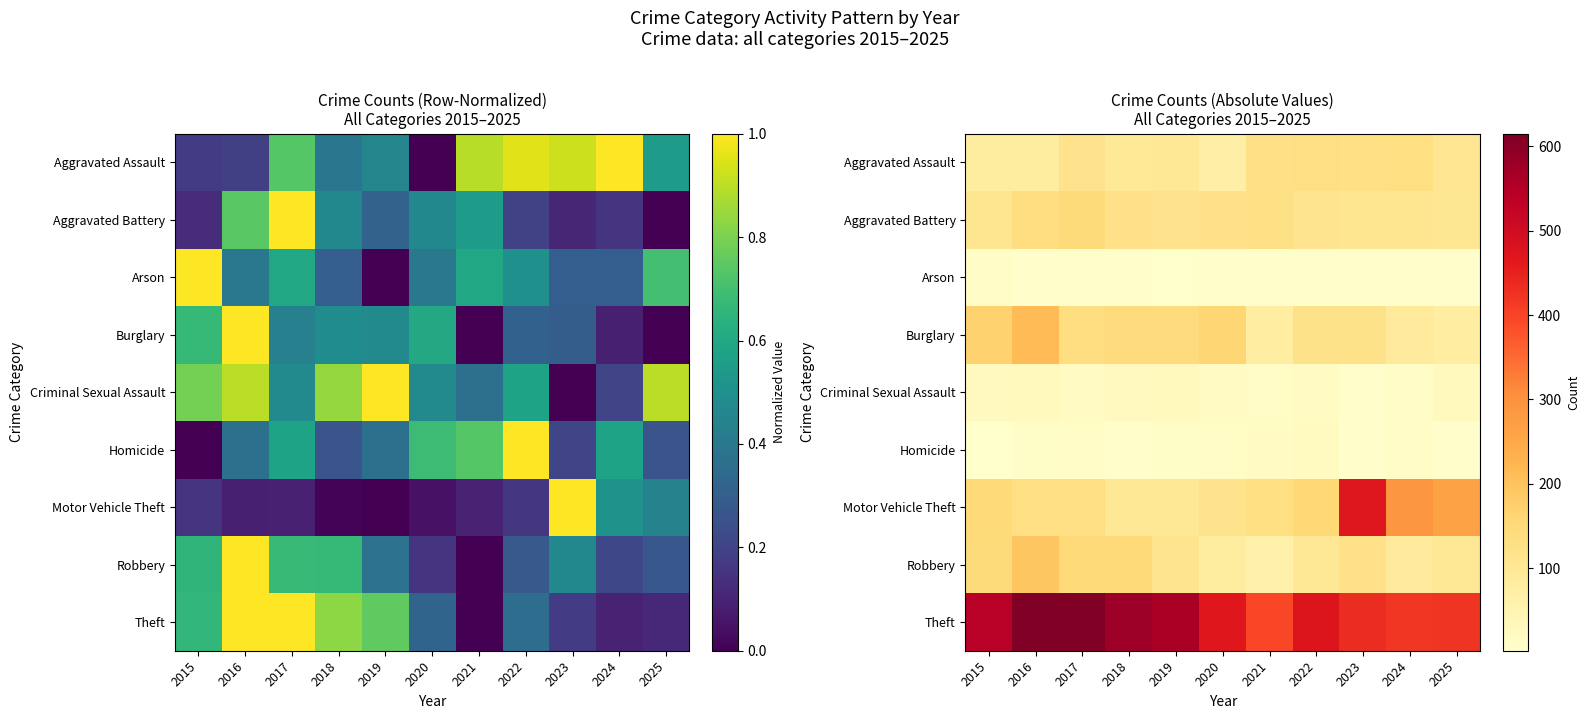

Is the value of Criminal Sexual Assault at 2022 greater than the value of Motor Vehicle Theft at 2016?

No